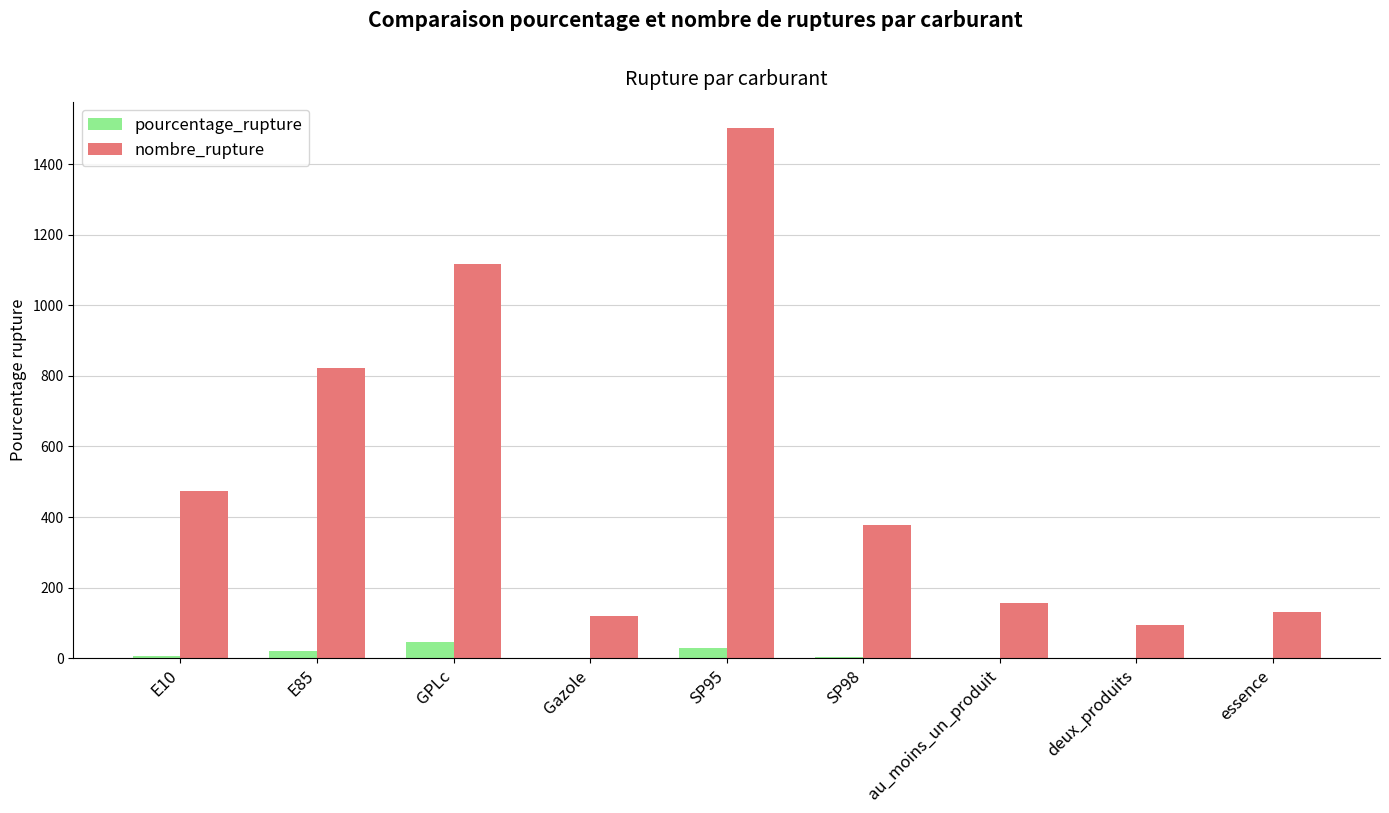

What is the difference between the pourcentage_rupture values at E10 and Gazole?

4.9